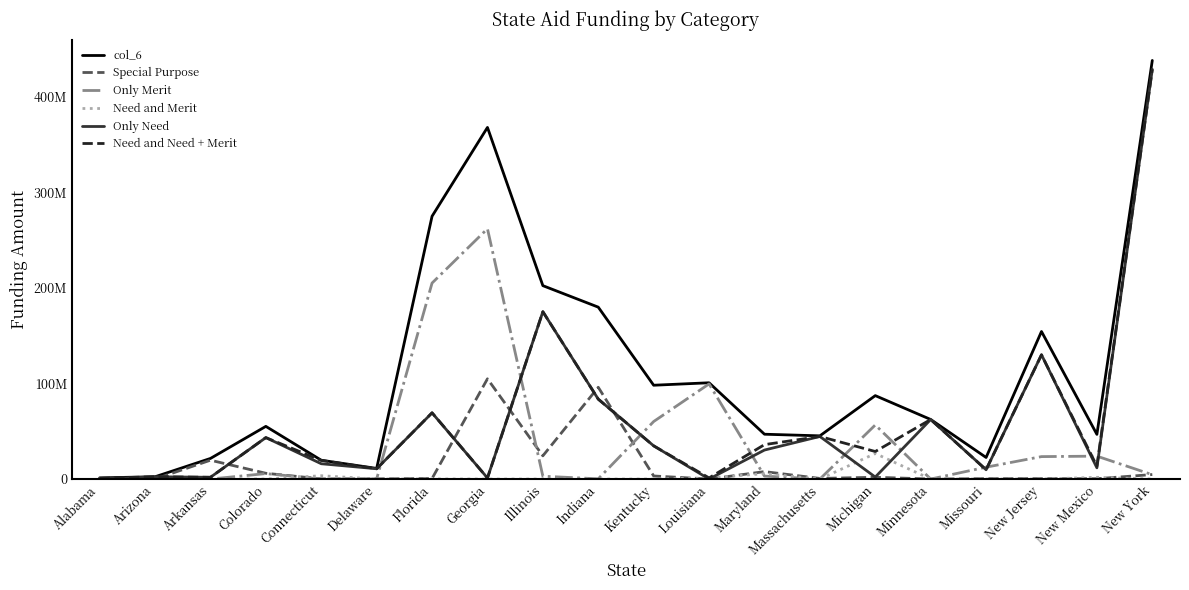

What is the sum of all Special Purpose values?

272032531